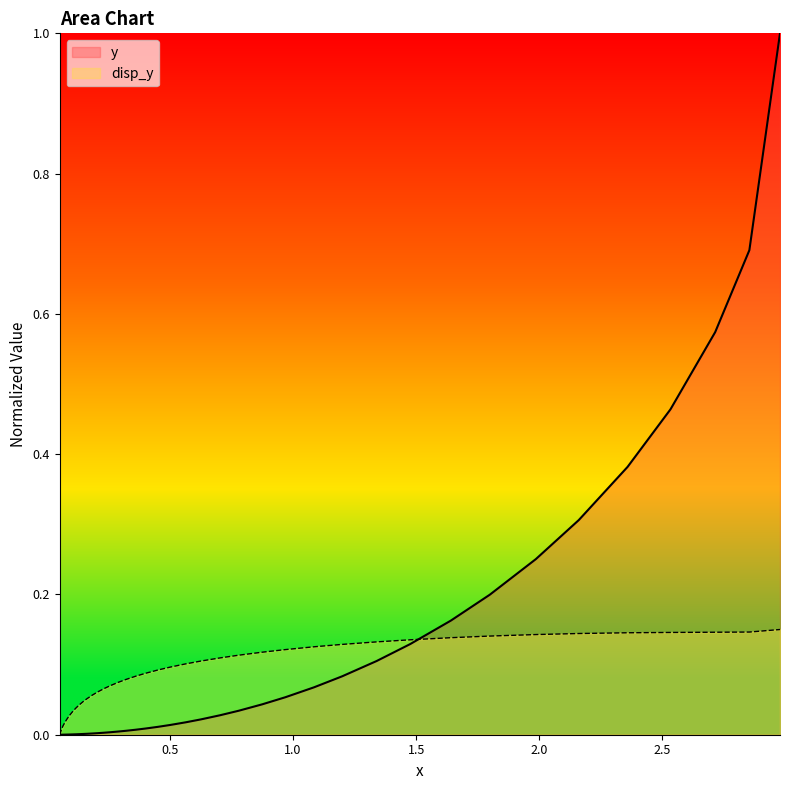

What is the average value of the disp_y series?

0.1